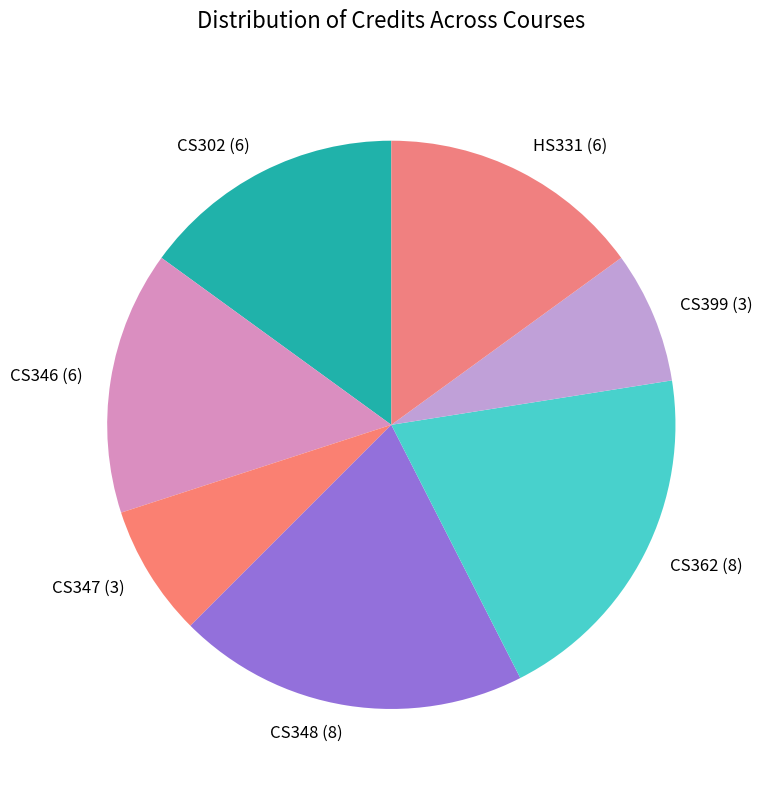

Does CS399 (3) account for over 50% of the chart?

No